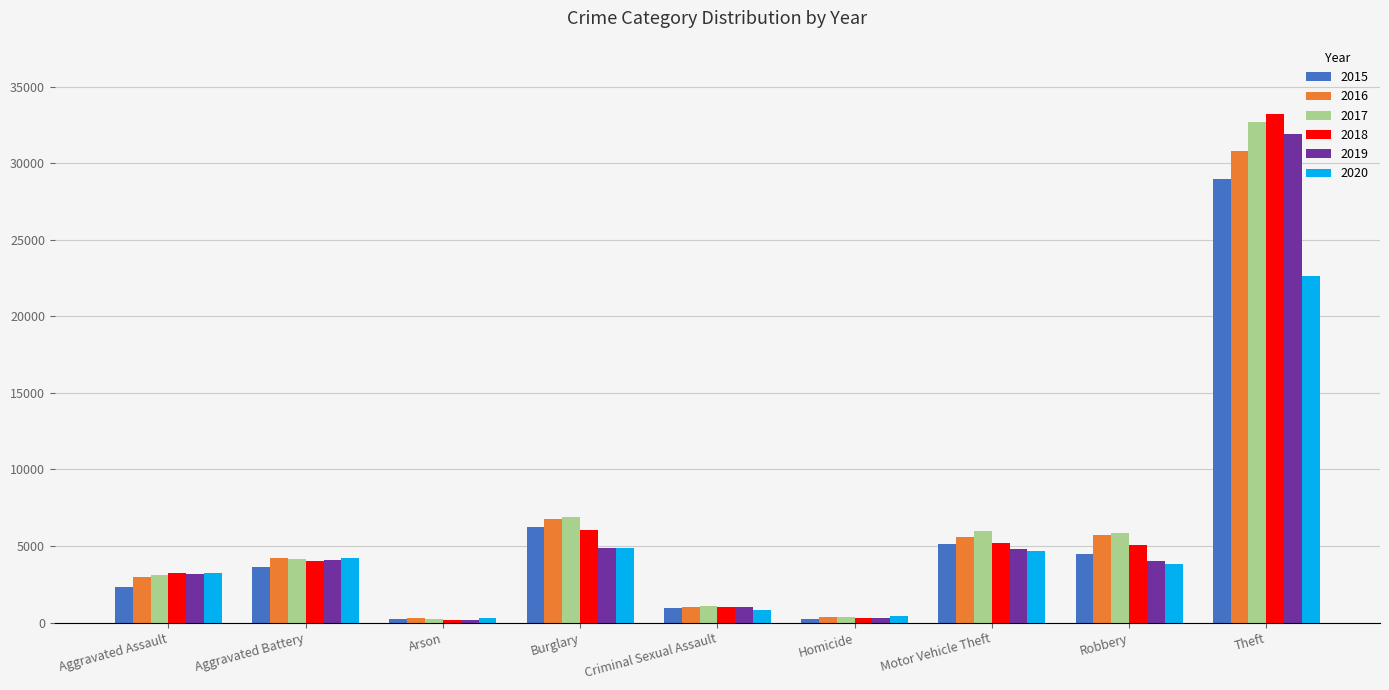

What is the value of the 2015 bar at the 8th from the left?

4457